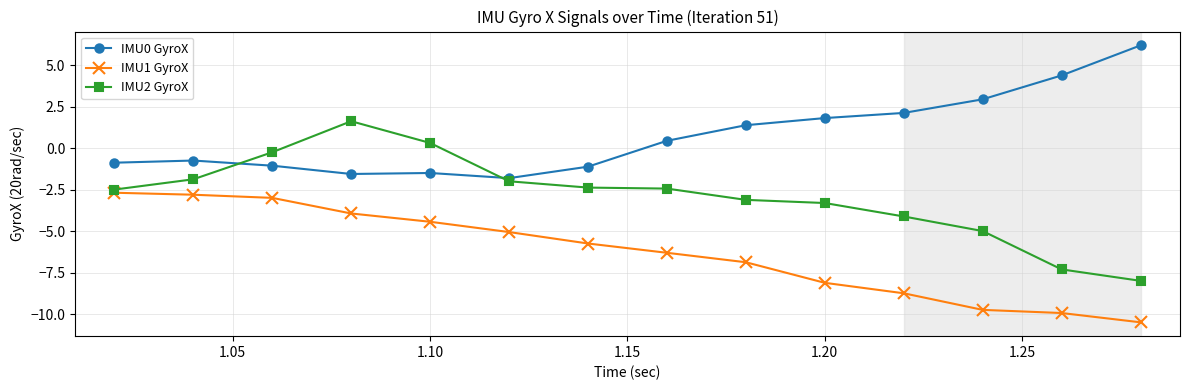

Which series has the largest total across all categories?

IMU0 GyroX